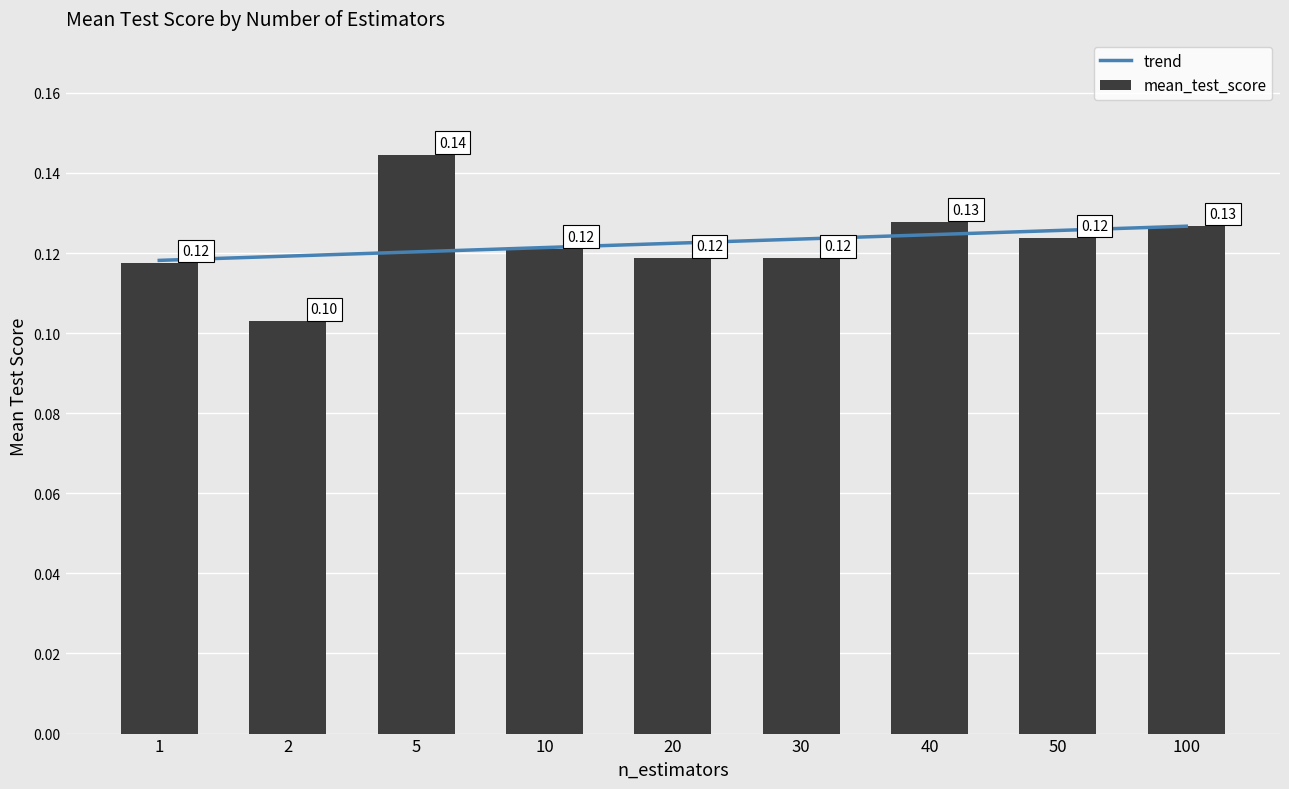

Reading left to right, extract all data points from this chart.

0.1	0.1	0.1	0.1	0.1	0.1	0.1	0.1	0.1